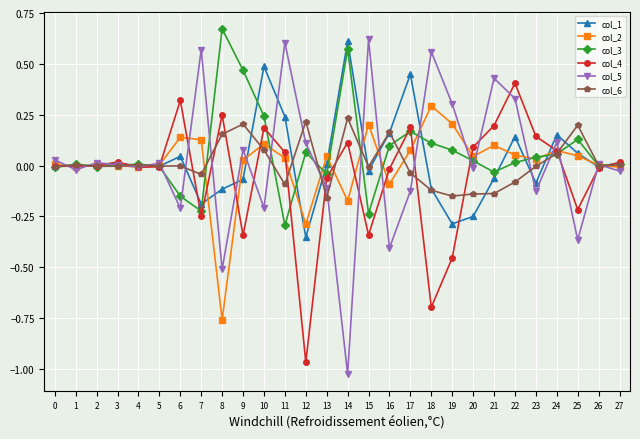

What is the spread (max minus min) of values at 9?

0.8